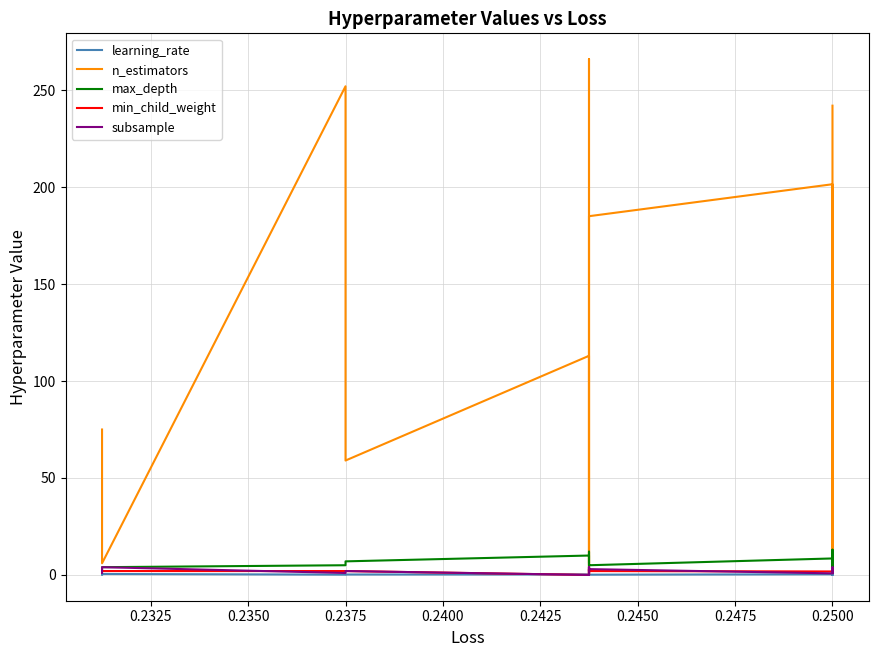

What is the difference between the maximum and minimum values in the max_depth series?

11.0